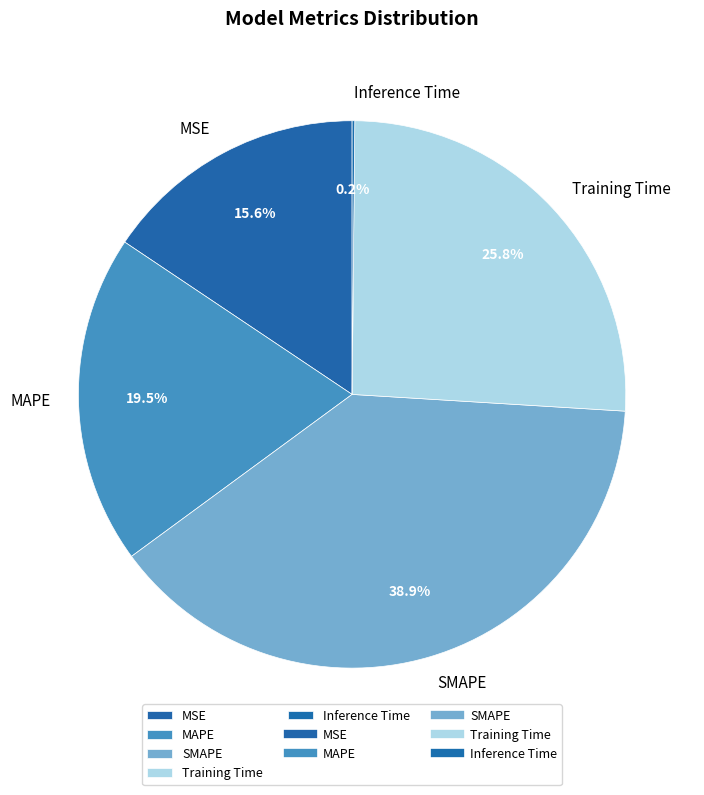

Does any single category account for the majority?

No